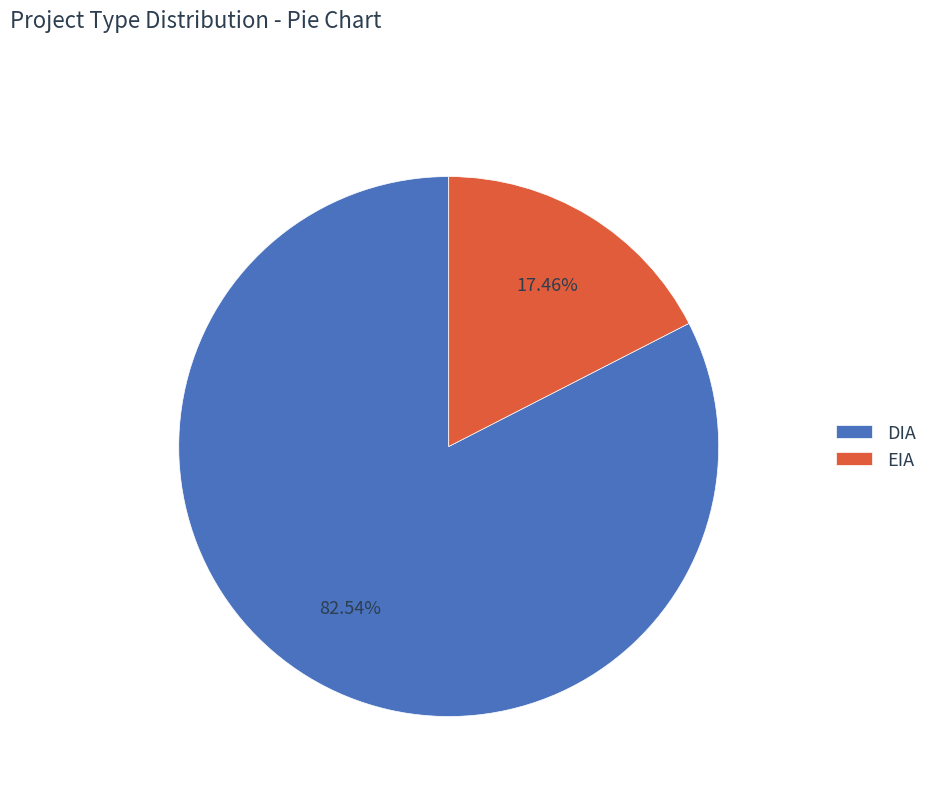

Does EIA represent more than half of the total?

No